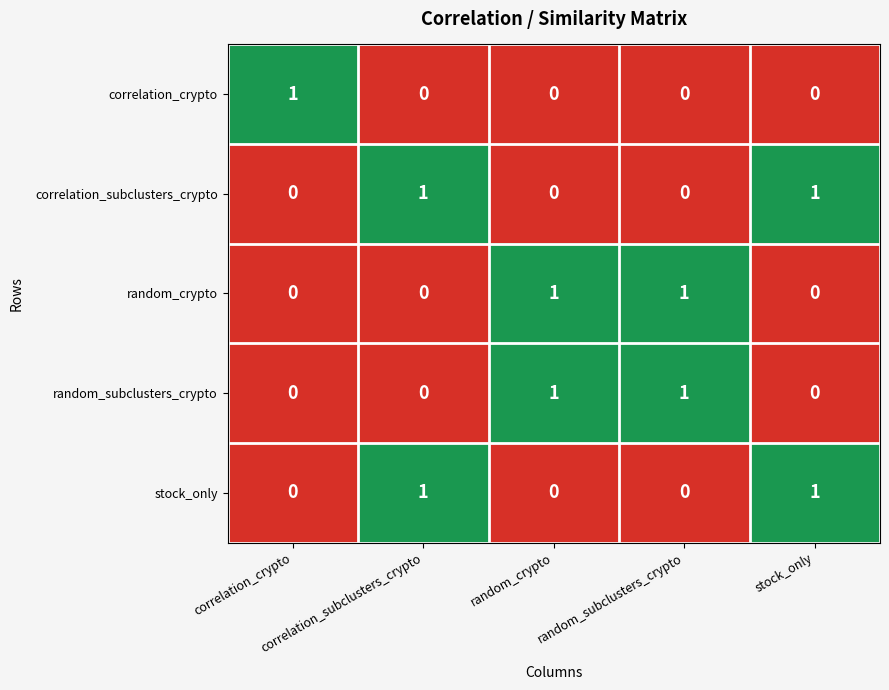

How many data points does each series have?

5